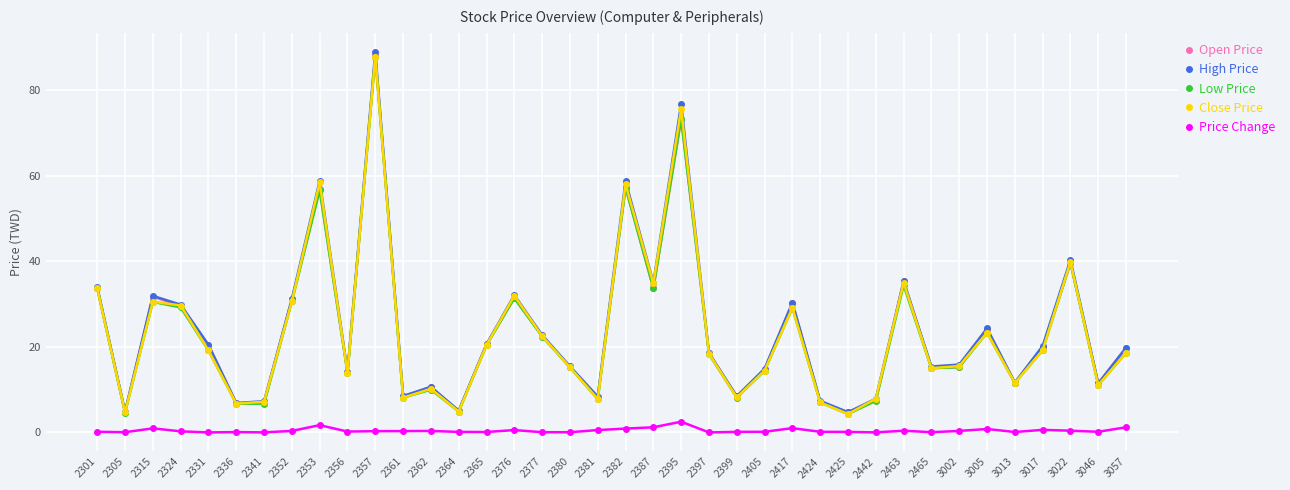

True or false: Open Price has a value of 12.5 at 2417.

False